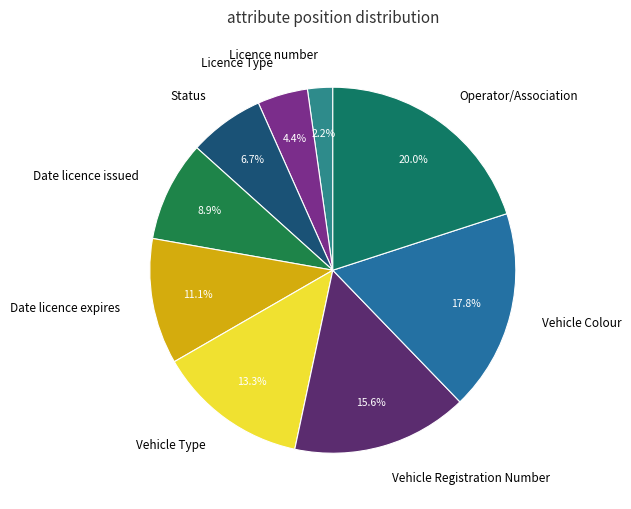

Is the sum of Vehicle Type and Licence number greater than half?

No